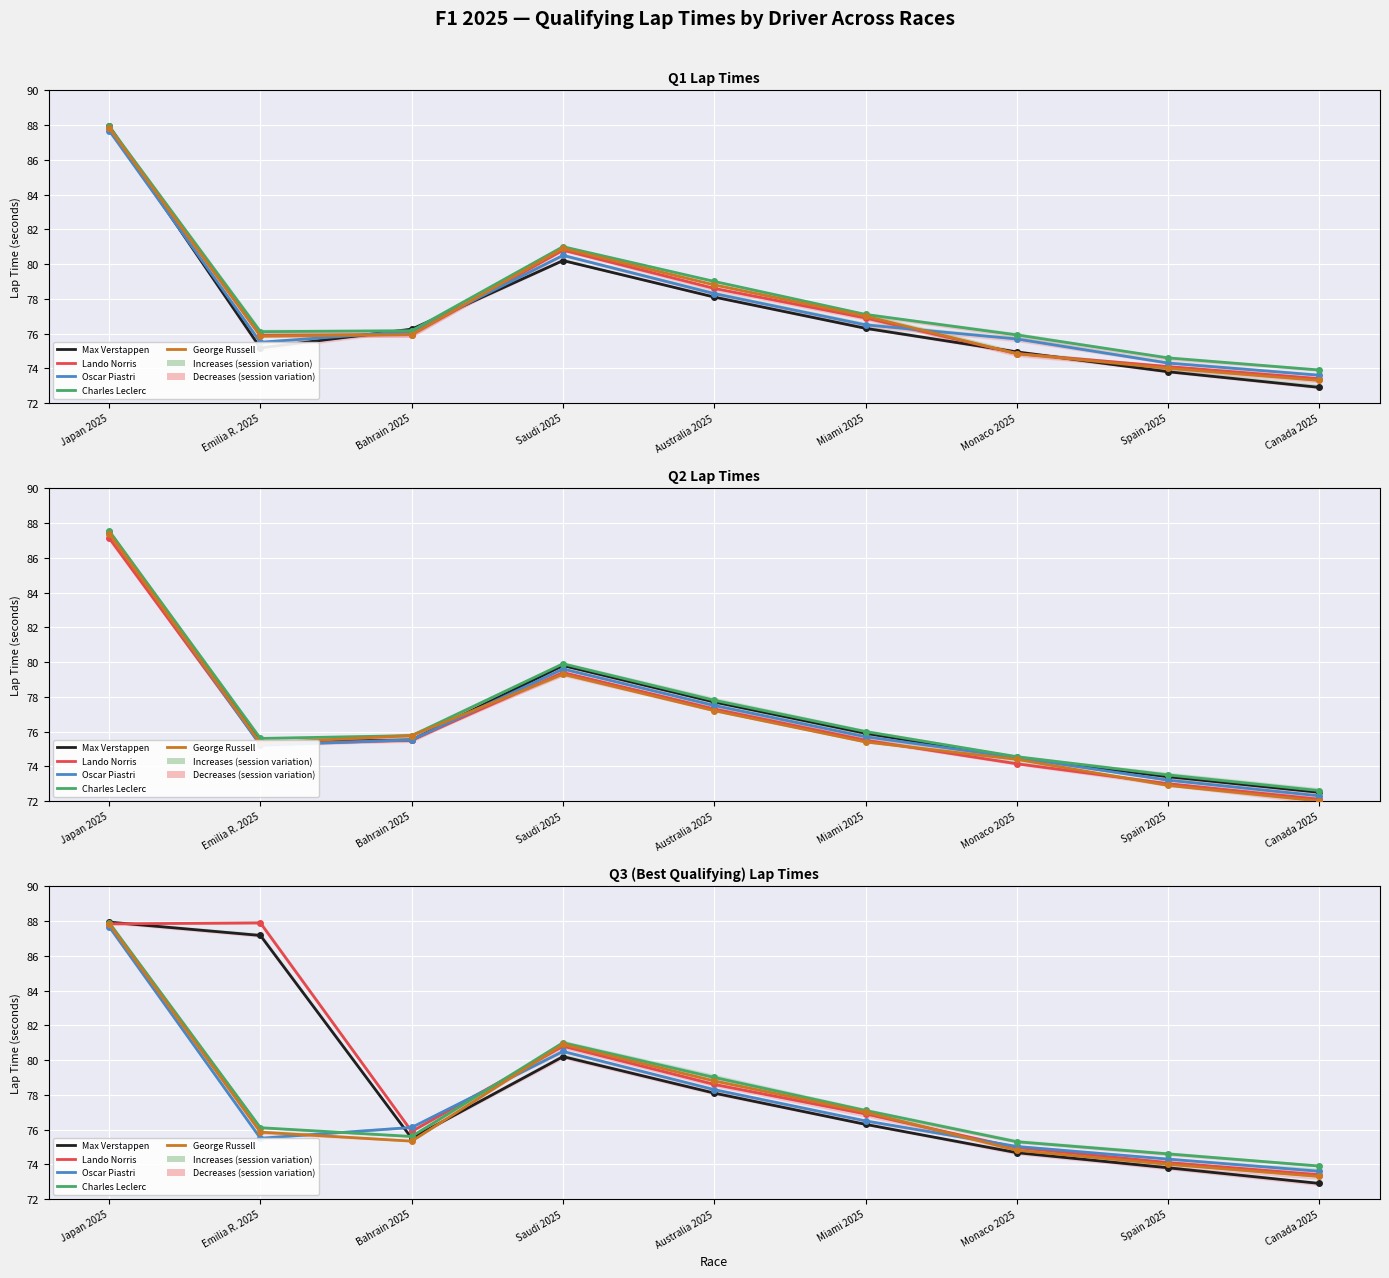

What are all the series names shown in the legend?

Max Verstappen, Lando Norris, Oscar Piastri, Charles Leclerc, George Russell